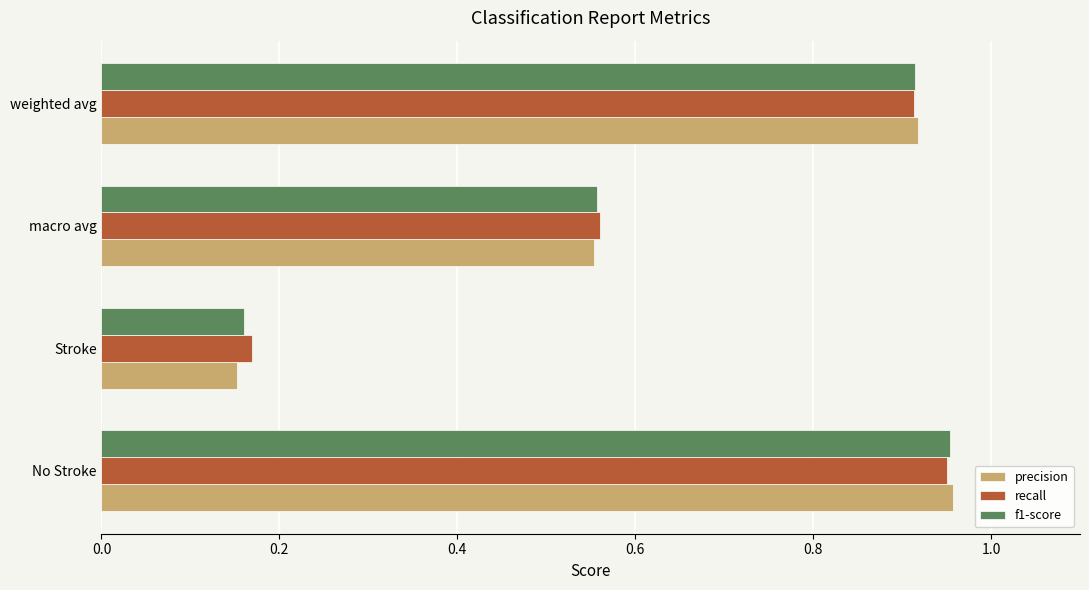

What is the sum of all recall values?

2.6